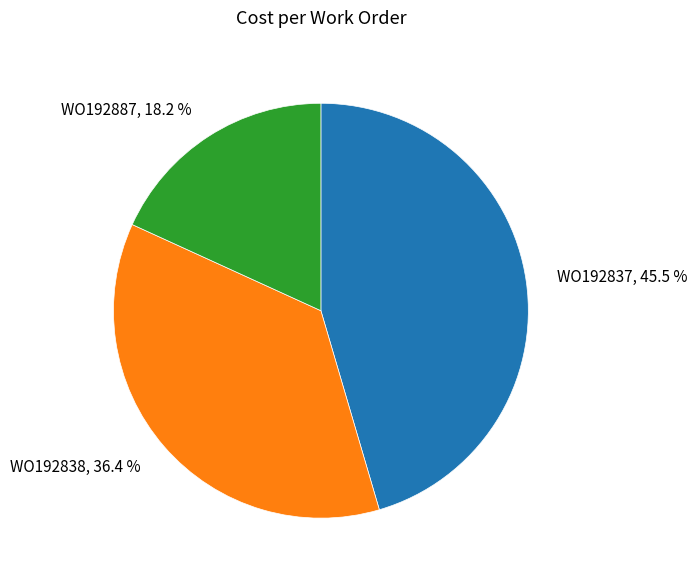

The WO192837 slice represents 50% of the pie. True or false?

False